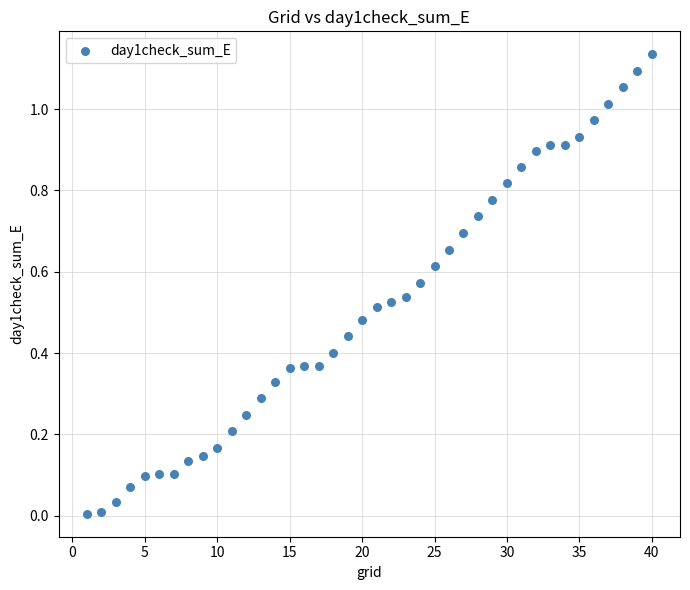

What is the range of X values (max minus min)?

39.0